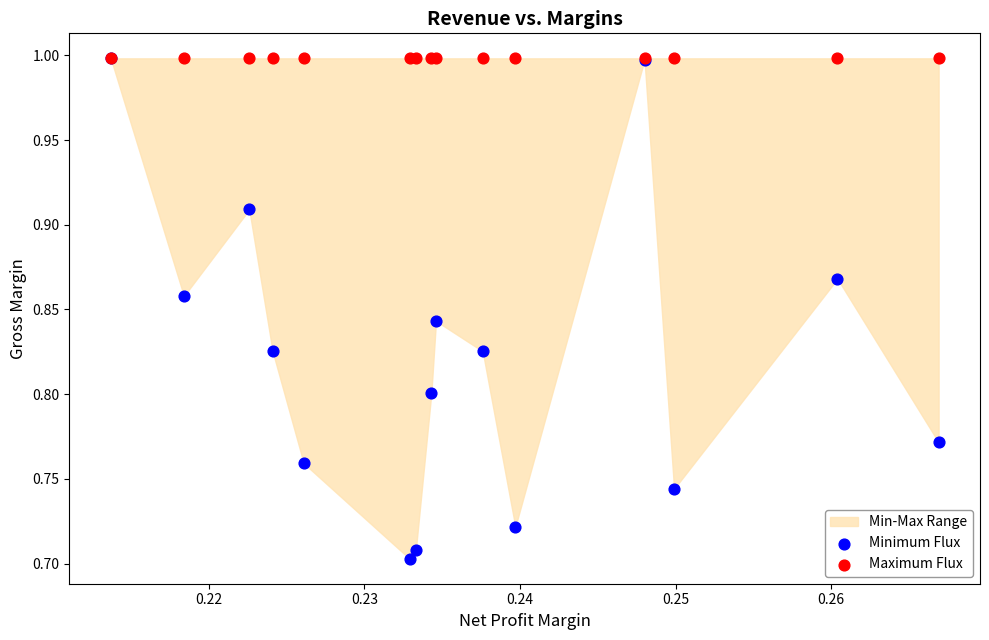

In the Maximum Flux series, what Y value is closest to 0?

1.0